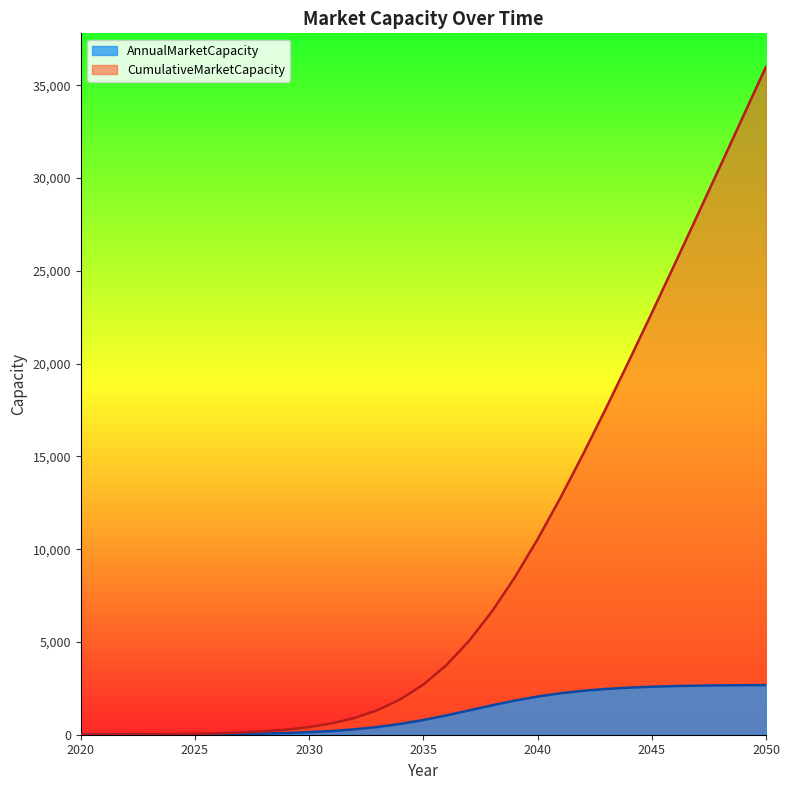

What is the difference between the highest and lowest values at 2027?

78.3